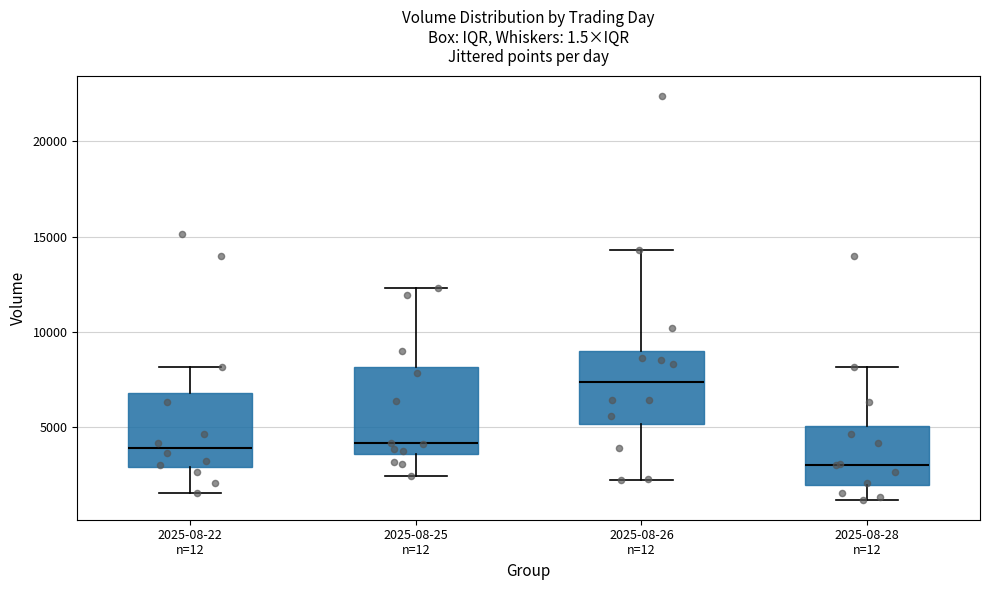

Where is the upper edge of the box for 2025-08-22 n=12 on the y-axis? The values are not printed on the chart, so give them approximately, as read against the axis.

7000